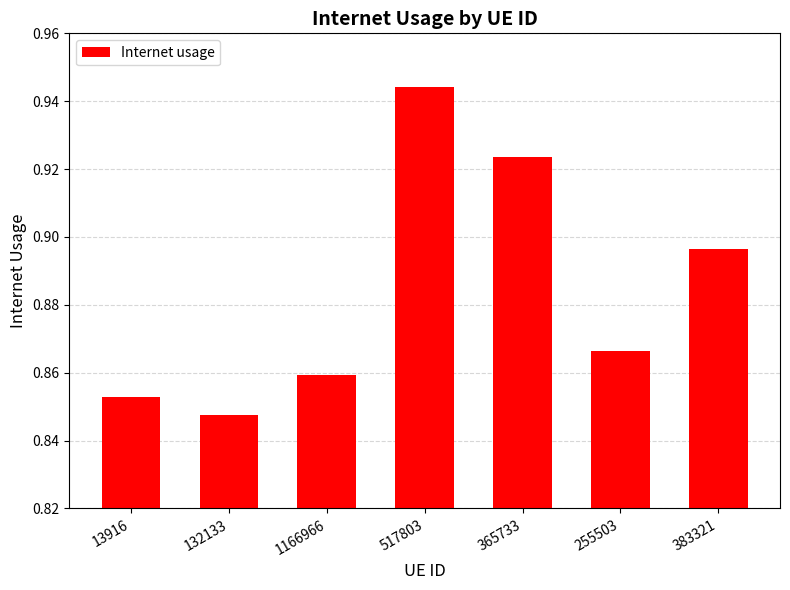

Is it true that the value at 132133 is 1.2?

False